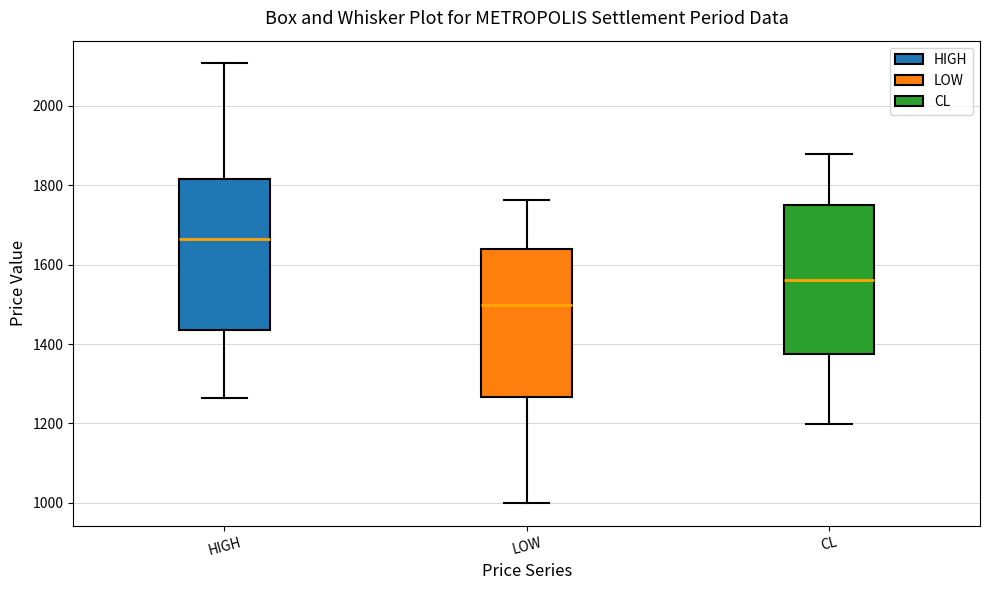

Which box's median line is the highest?

HIGH